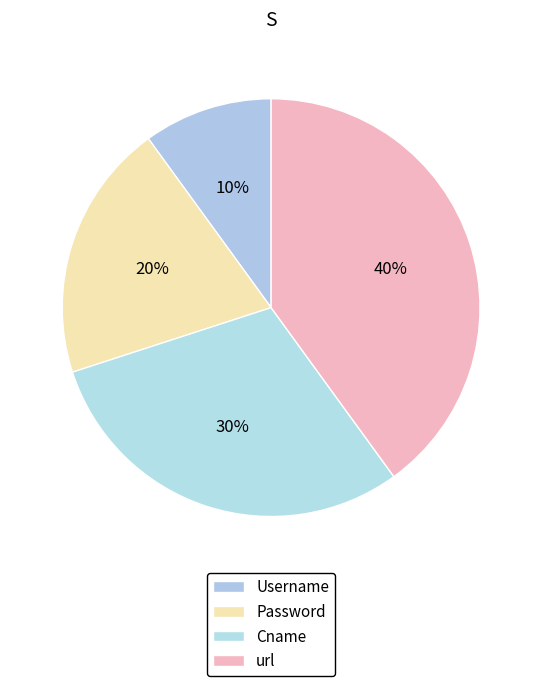

What percentage is the Cname slice, to the nearest percent?

30%